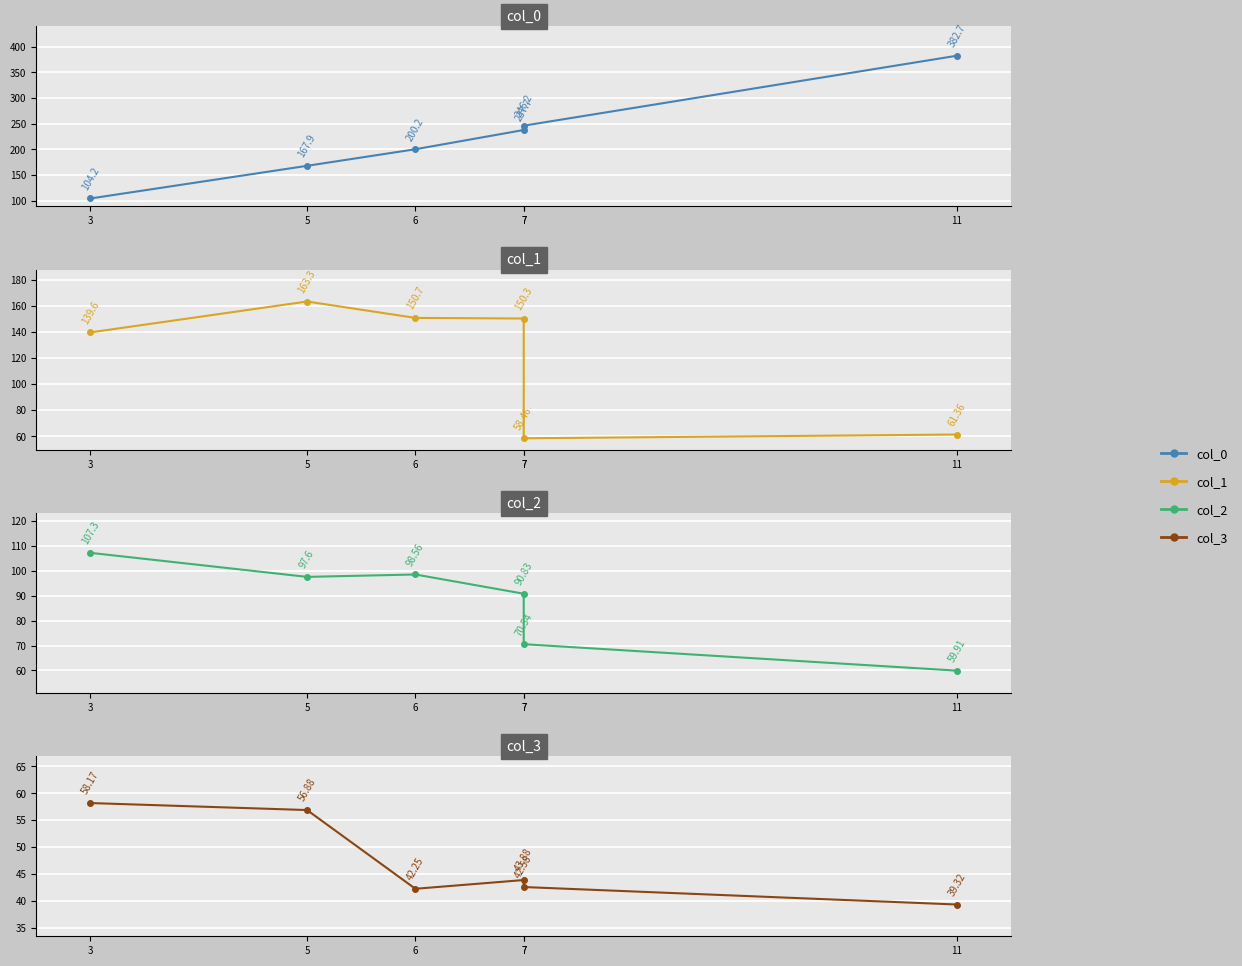

True or false: col_0 and col_3 intersect in this chart.

False